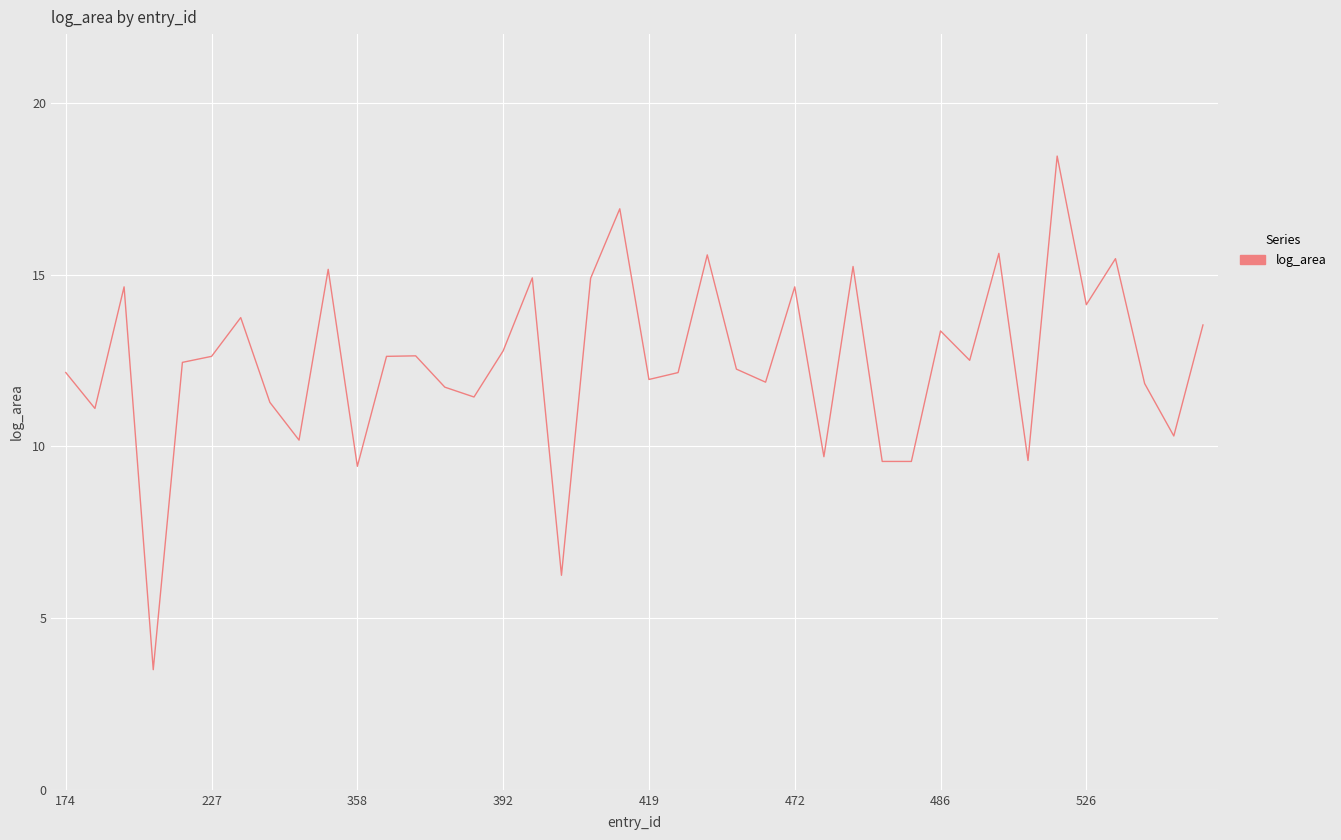

What is the difference between the maximum and minimum values?

15.0